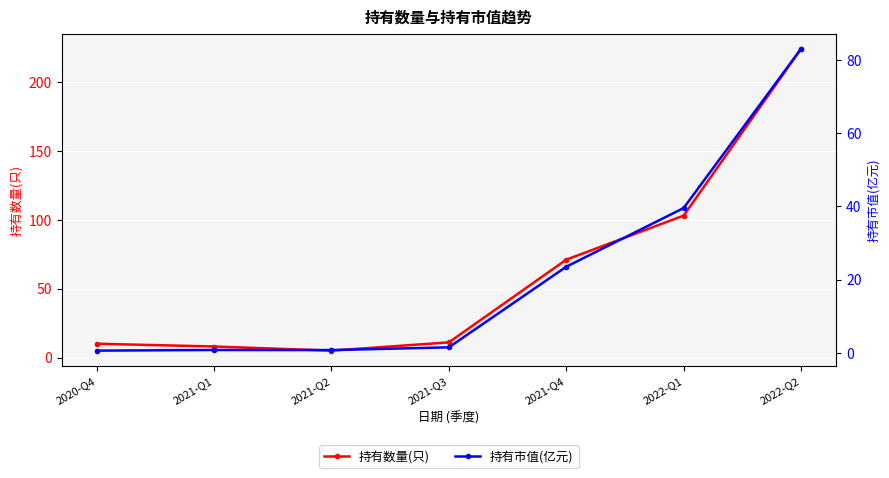

True or false: 持有市值(亿元) and 持有数量(只) intersect in this chart.

False